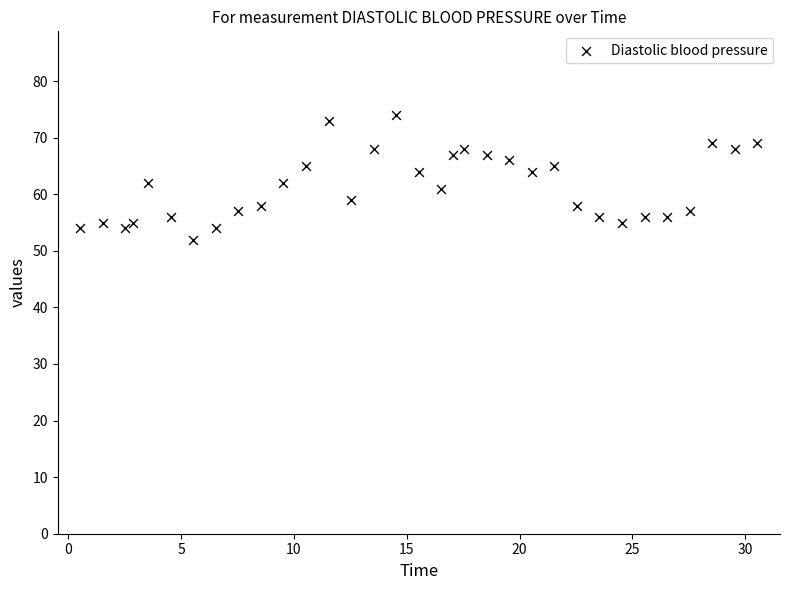

What is the range of Y values (max minus min)?

22